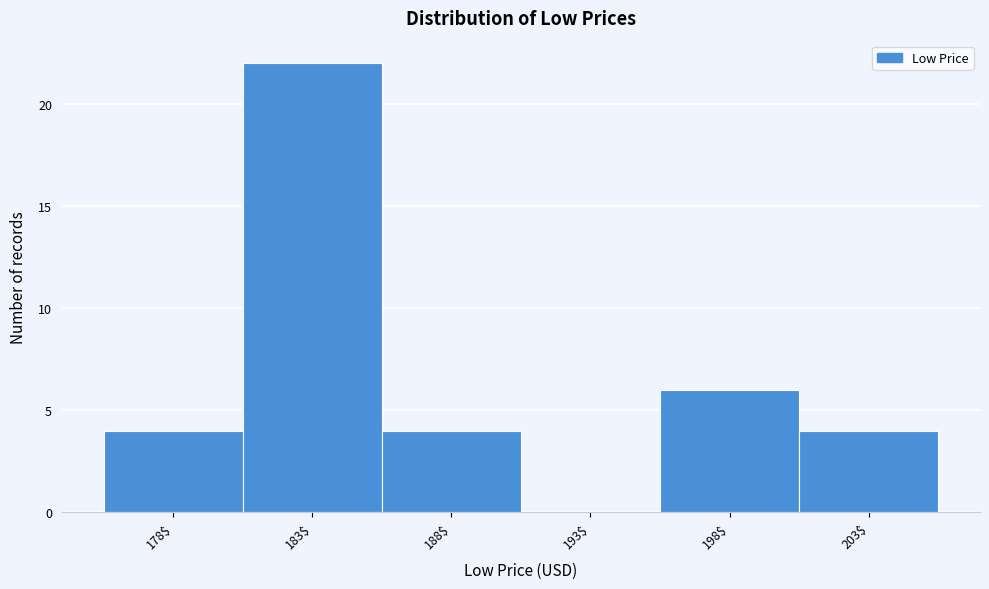

True or false: the data shows 4 at 203$.

True